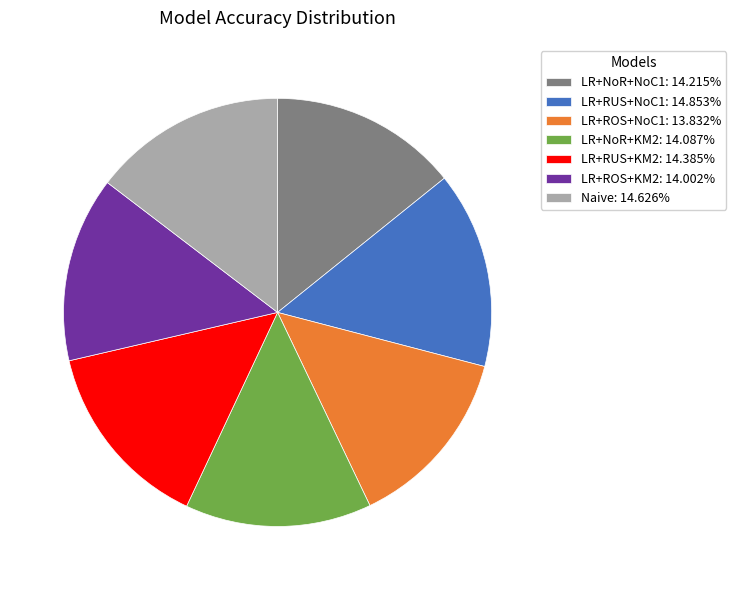

Combined, do LR+RUS+NoC1: 14.853% and LR+NoR+KM2: 14.087% account for over 50%?

No